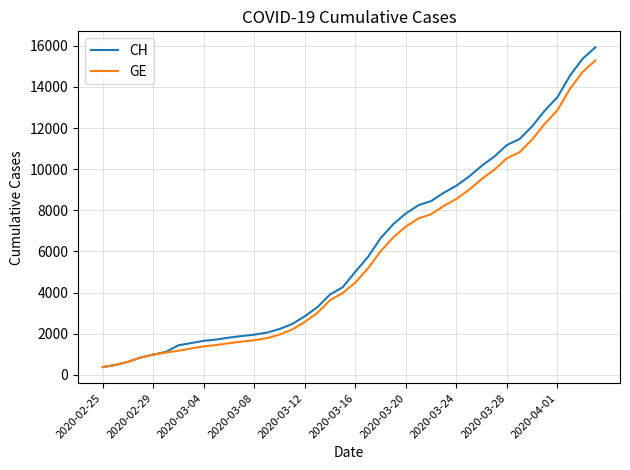

Which series has the widest spread of values?

CH